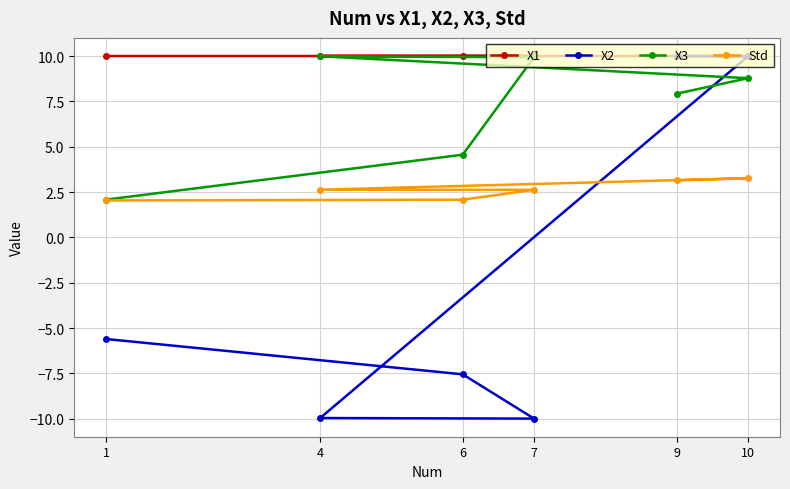

Which has a higher value, 4 or 9?

4